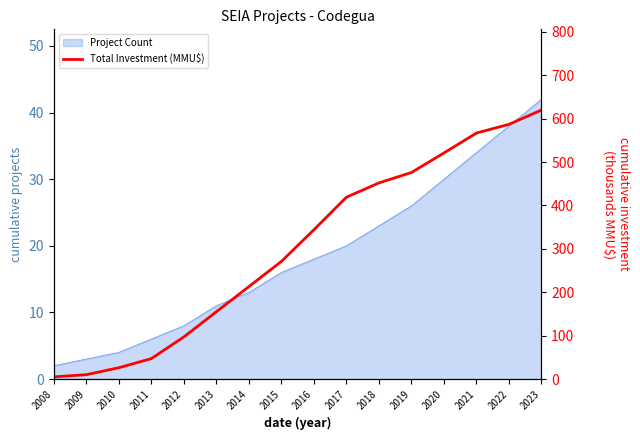

What is the difference between the second highest and minimum values?

582